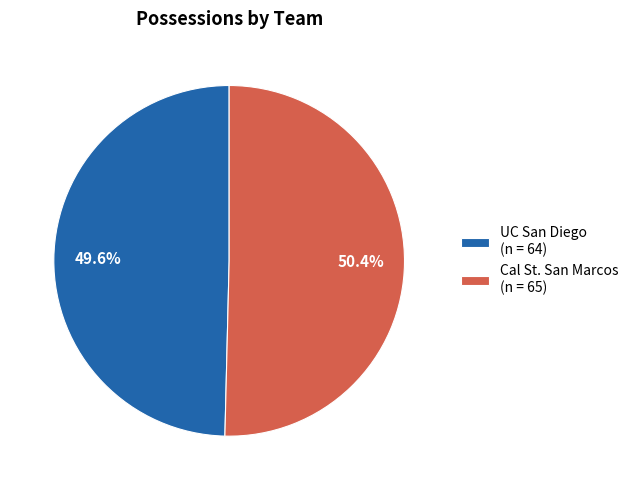

To the nearest percent, what percentage of the pie is Cal St. San Marcos?

50%